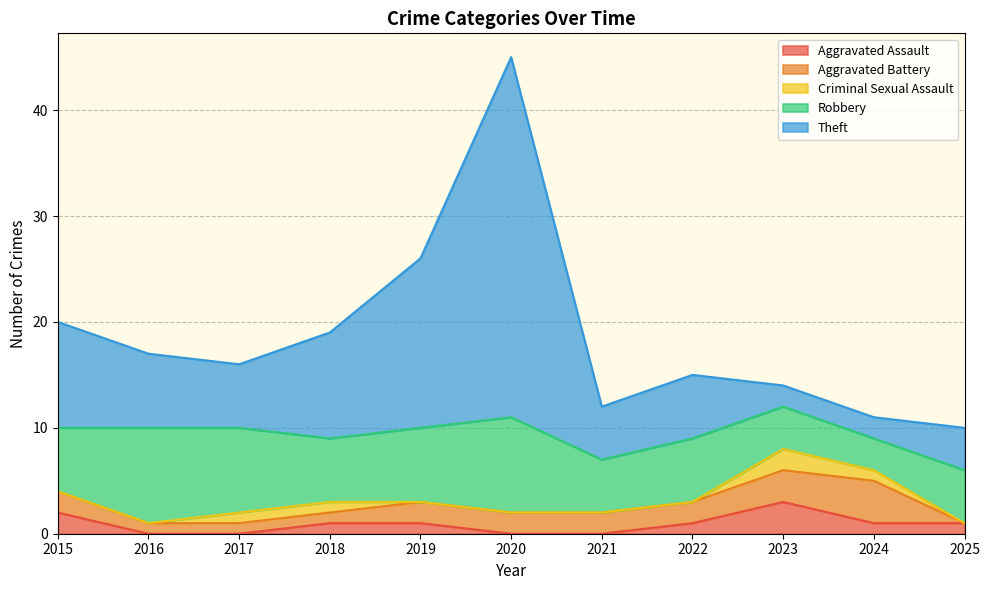

How many positive values does the Aggravated Assault series have?

7